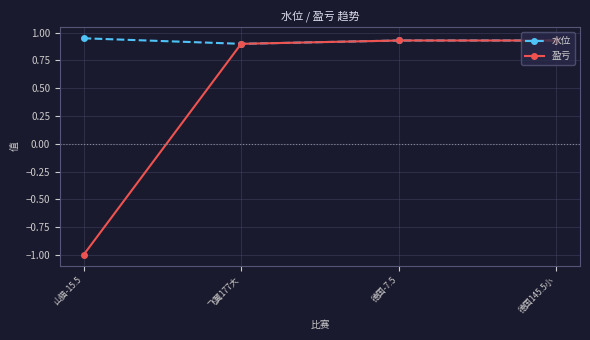

Rank the series by their average value, from highest to lowest.

水位, 盈亏